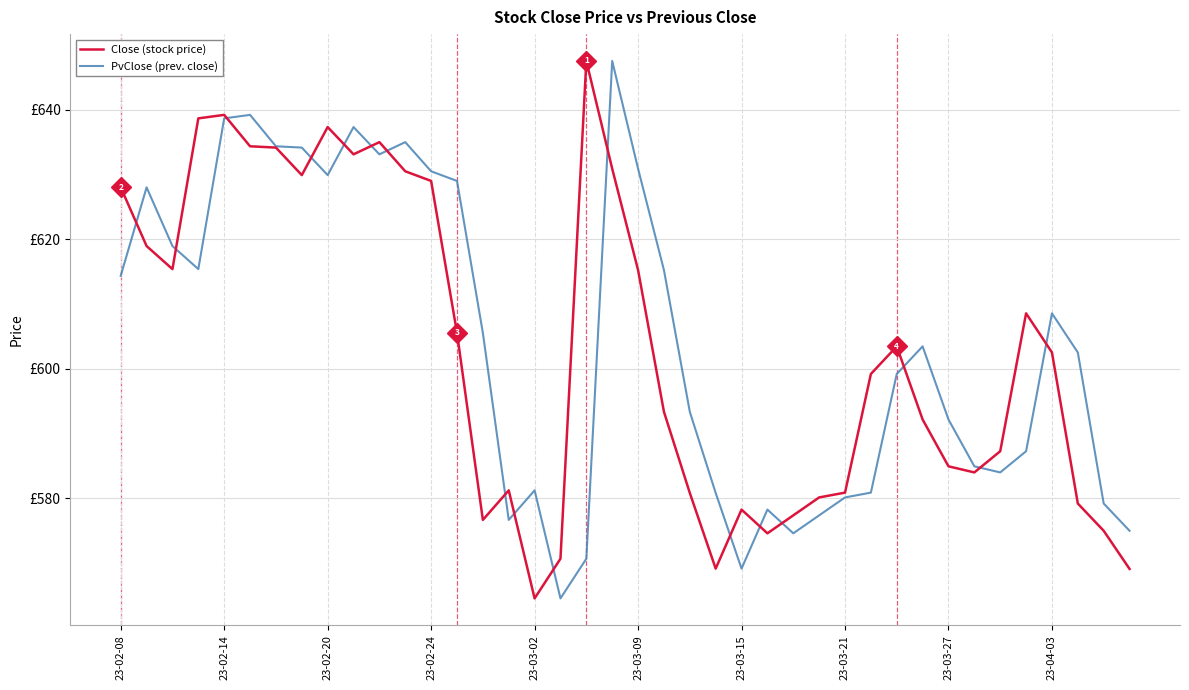

Rank the series by their average value, from lowest to highest.

Close (stock price), PvClose (prev. close)